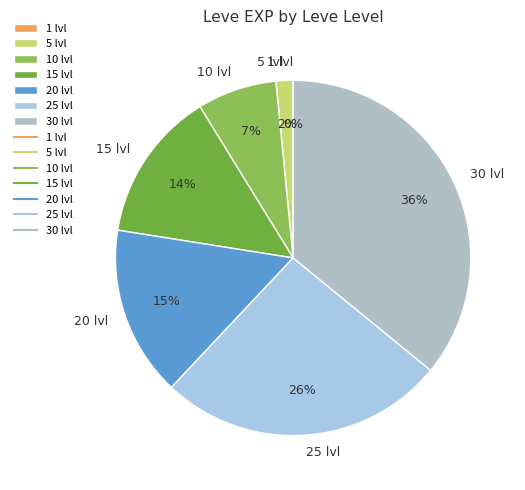

Which slice is the largest?

30 lvl